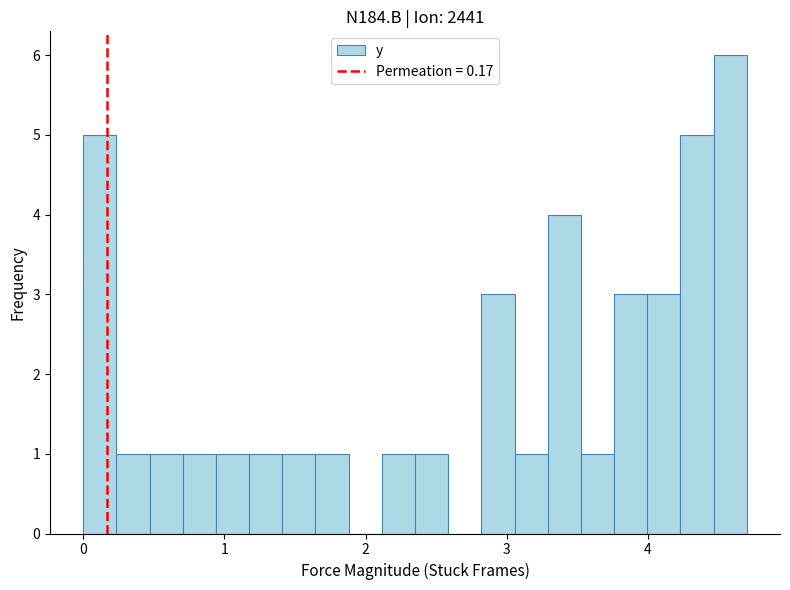

Read against the x-axis, roughly where is the centre of the tallest bar?

4.6